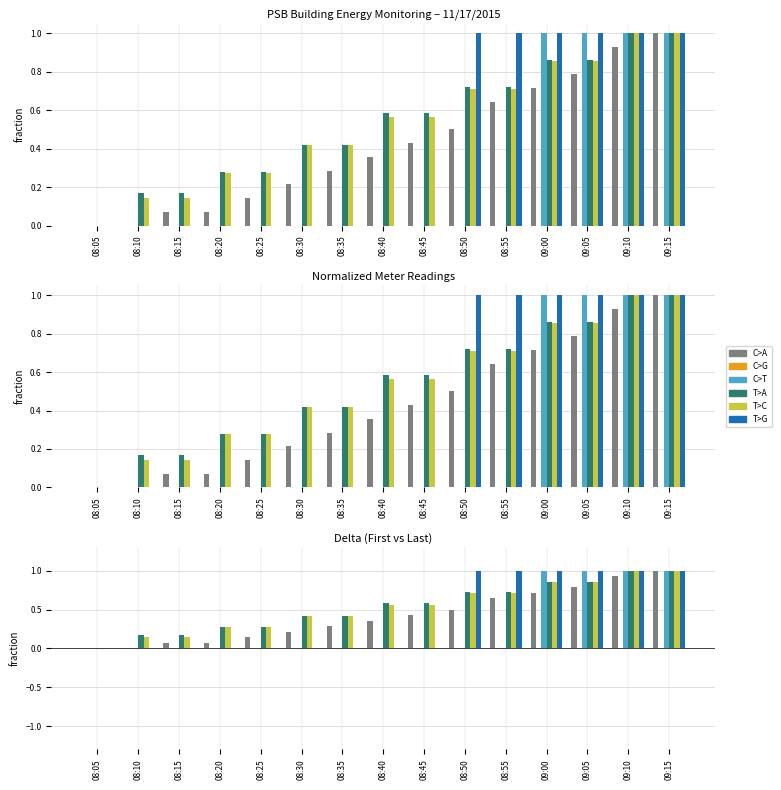

At which label is Point_12 (PSB.TNG.MTR) closest to 0?

08:05